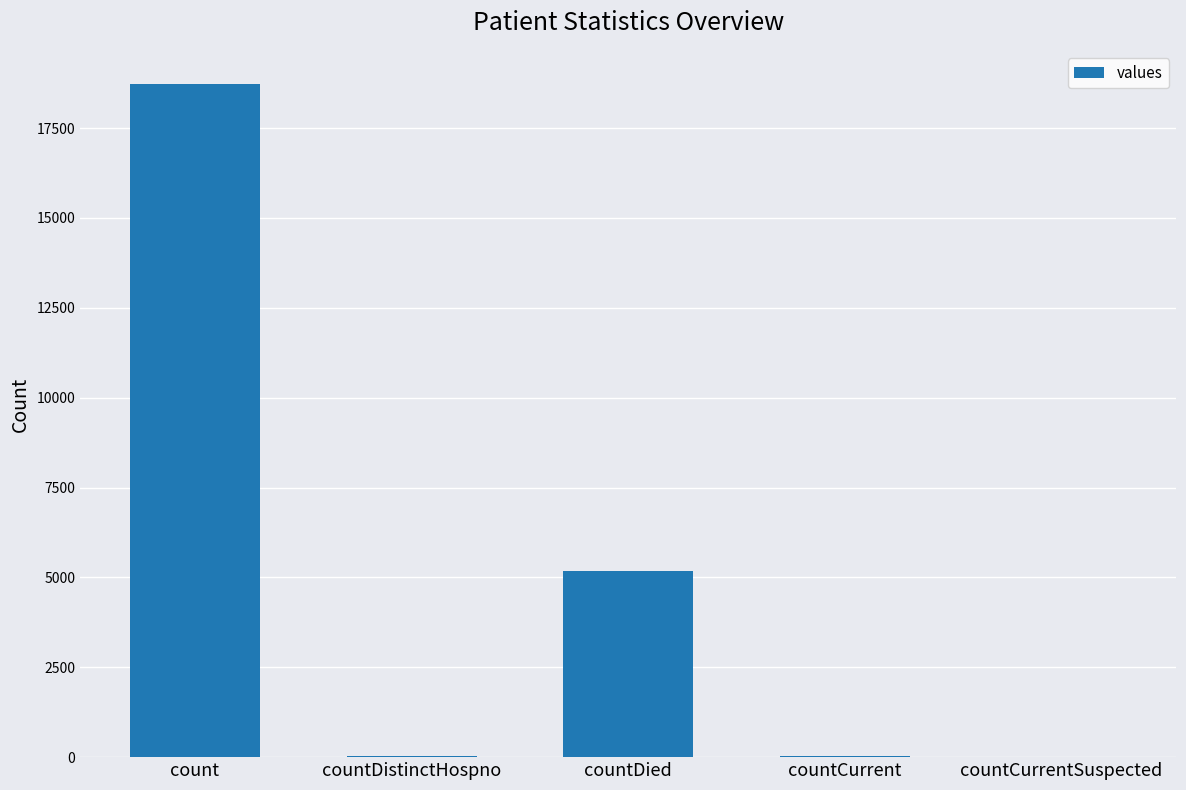

How many categories are shown in the chart?

5